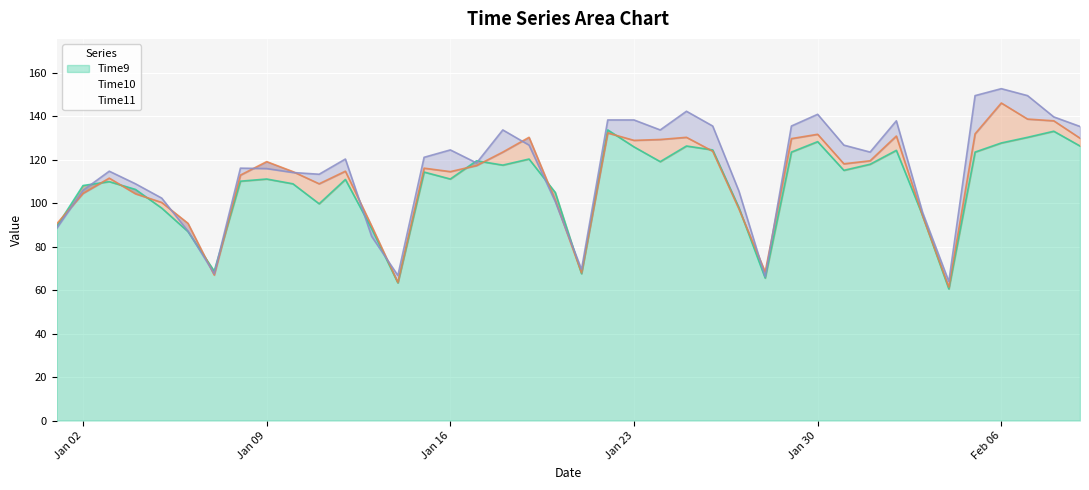

Which has a higher value, 2018-01-10 or 2018-02-09?

2018-02-09